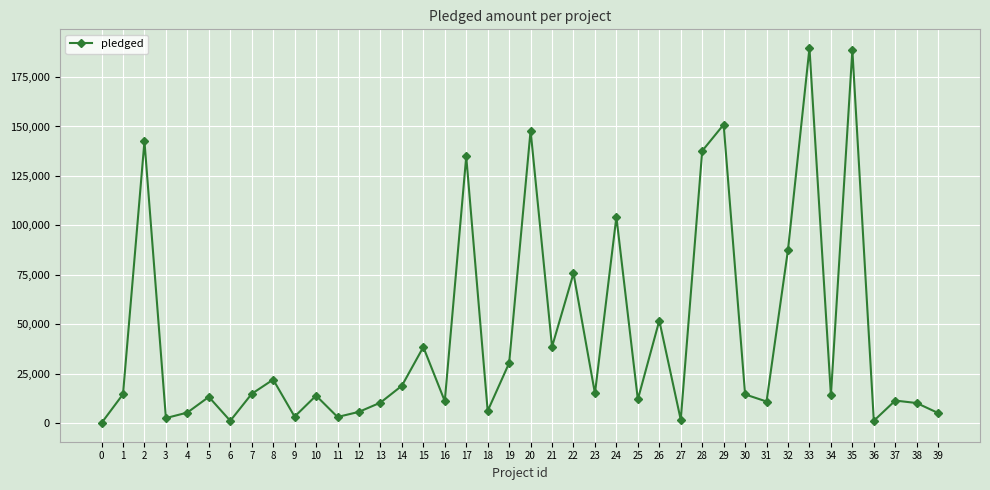

Does the chart have visible grid lines?

Yes